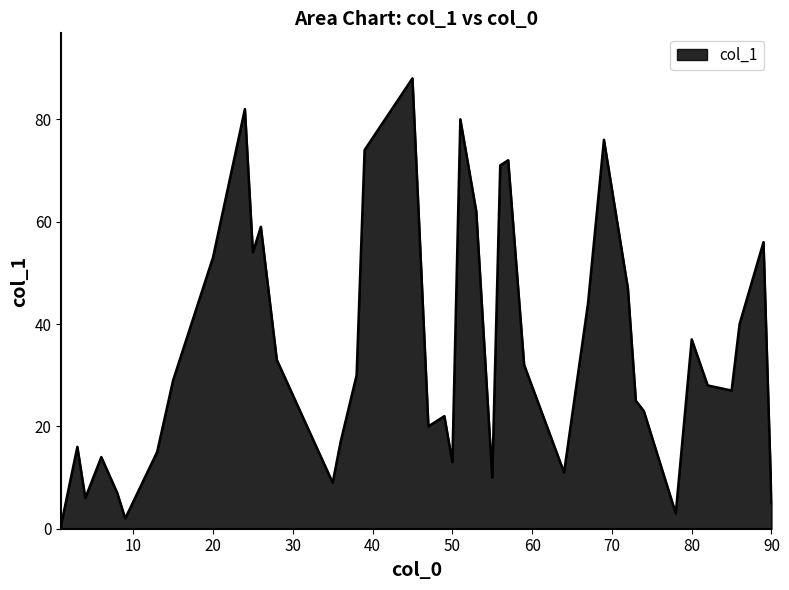

What is the difference between the maximum and minimum values?

87